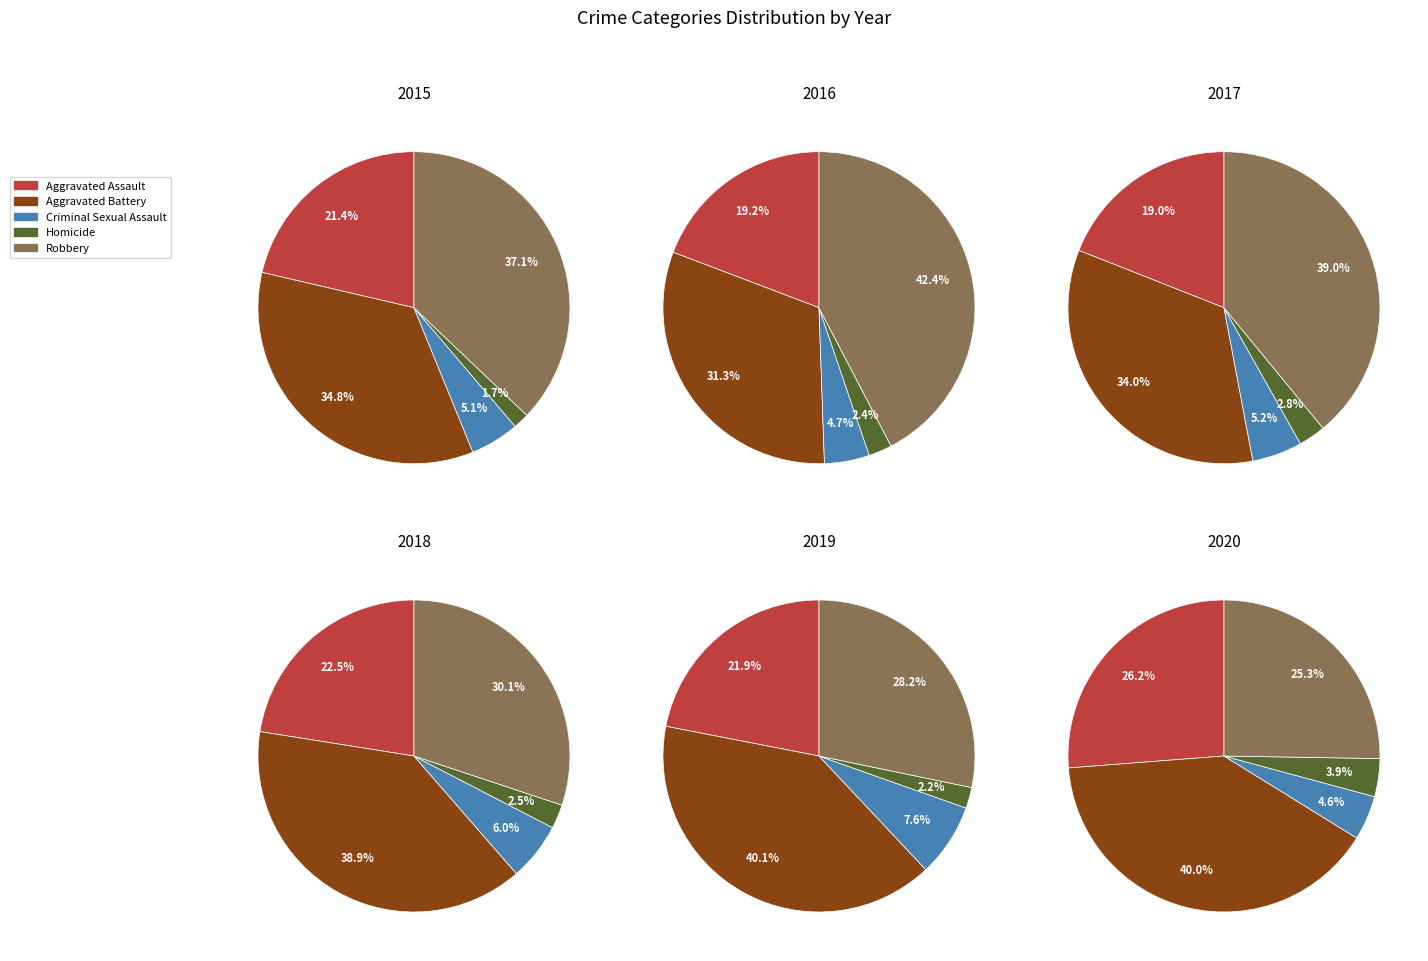

What portion of the pie excludes Aggravated Battery?

65.2%